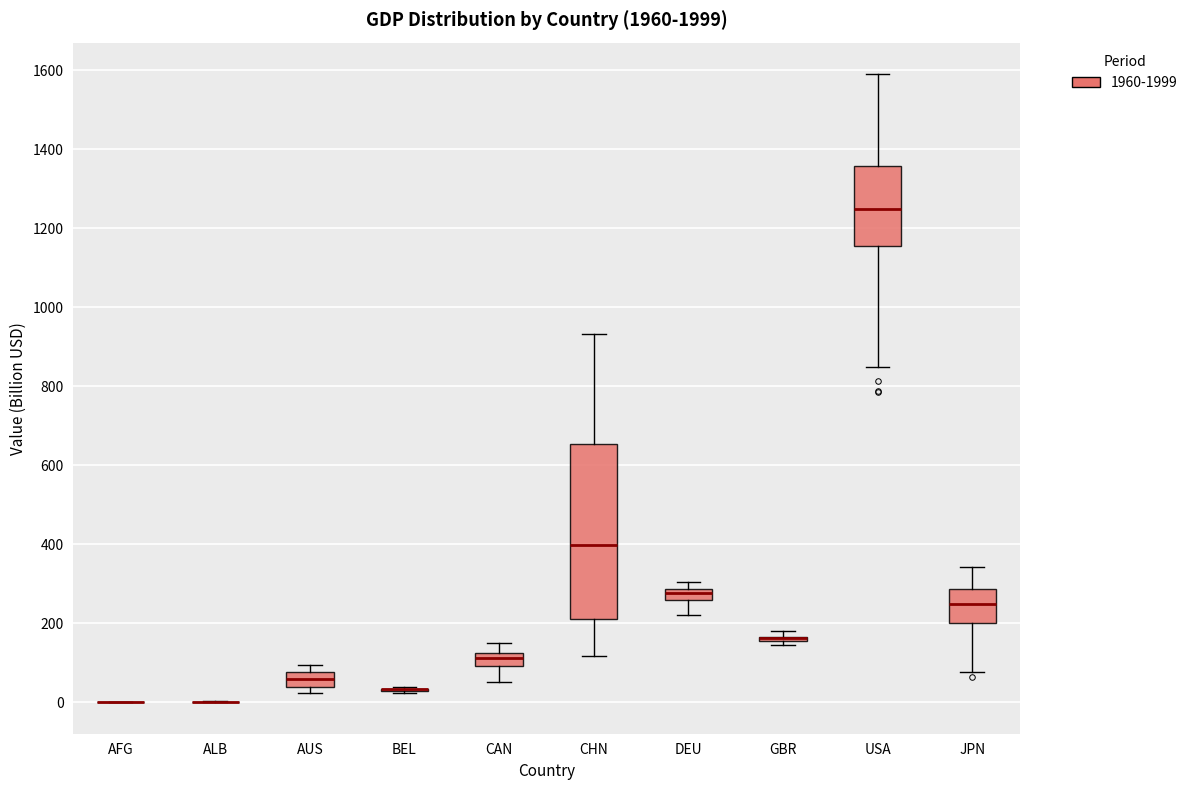

Comparing the boxes themselves (not the whiskers), which one is the tallest?

CHN